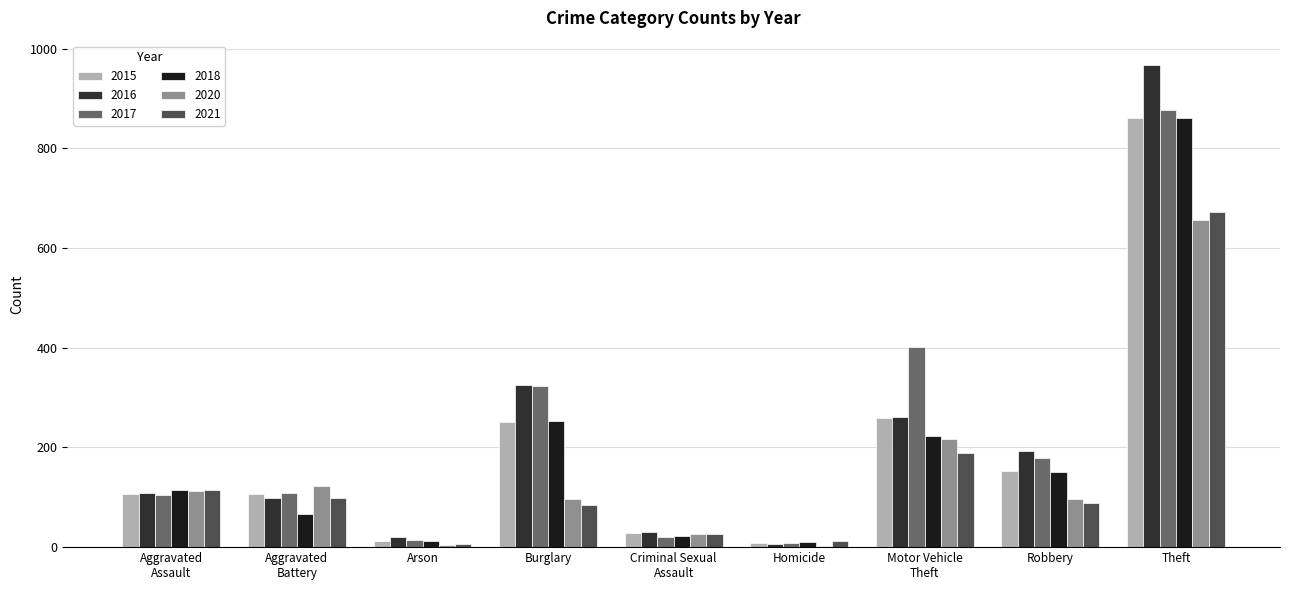

At Aggravated
Assault, list the series in order from smallest to largest.

2017, 2015, 2016, 2020, 2018, 2021